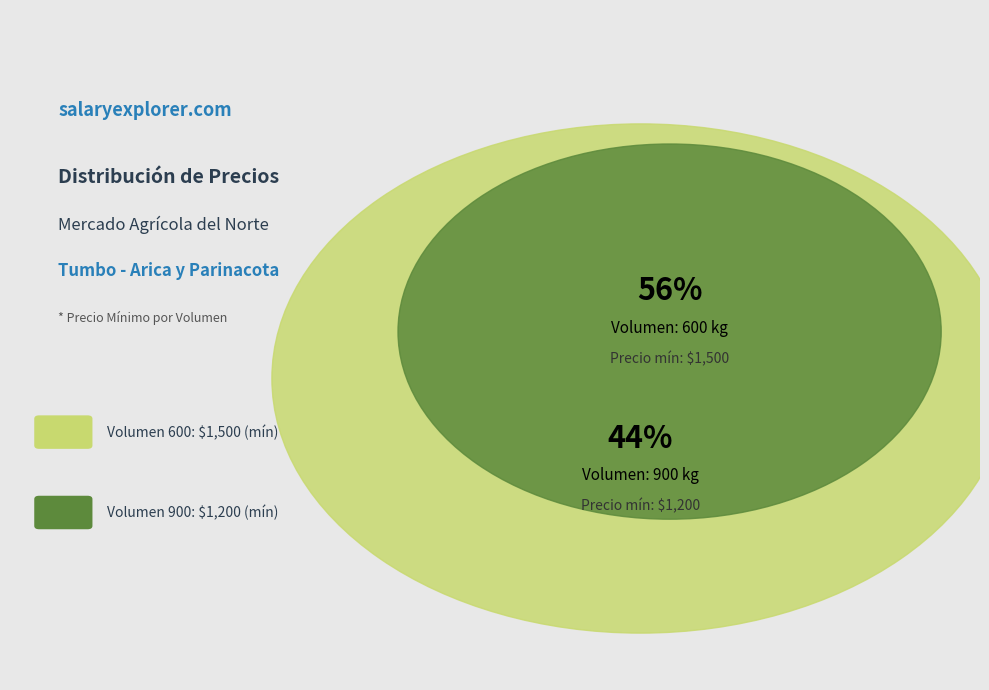

What is the smallest slice in the pie chart?

900